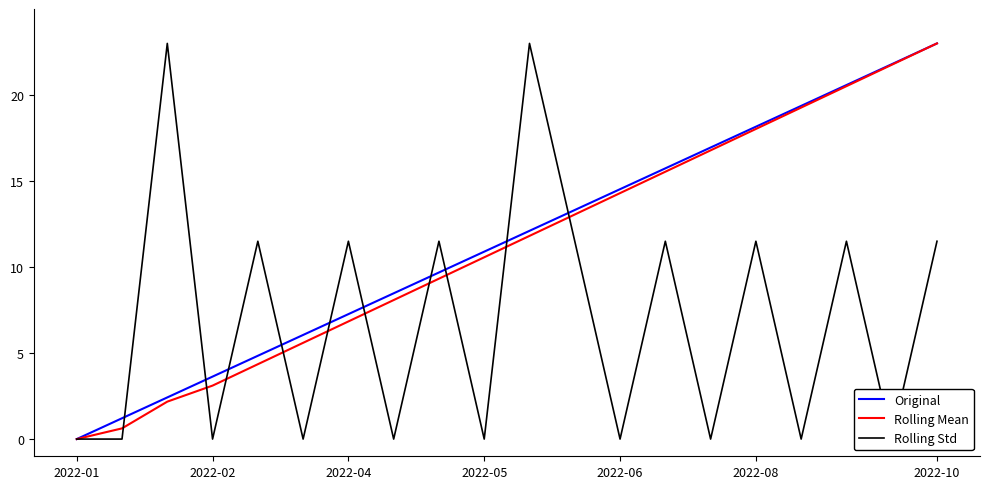

The value of Rolling Mean at 2022-04 is 6.8. True or false?

True